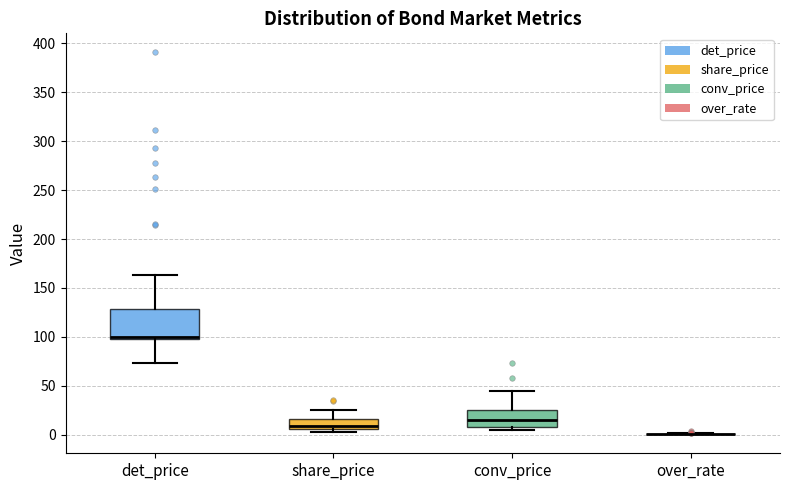

Reading left to right, read every box against the y-axis: the position of its median line, the range the box covers, and the ends of its whiskers. The values are not printed on the chart, so give them approximately, as read against the axis.

det_price: median 100, box 95 to 130, whiskers 75 to 165
share_price: median 10, box 5 to 15, whiskers 5 (just below the box's lower edge) to 25
conv_price: median 15, box 10 to 25, whiskers 5 to 45
over_rate: box collapsed to a line at 0, whiskers 0 to 0